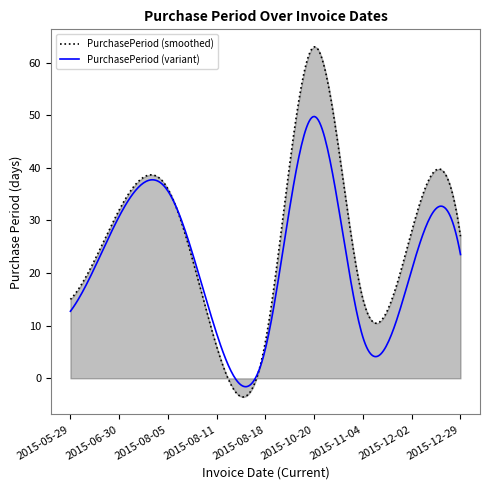

List the series in order of their peak value, highest first.

PurchasePeriod (smoothed), PurchasePeriod (variant)